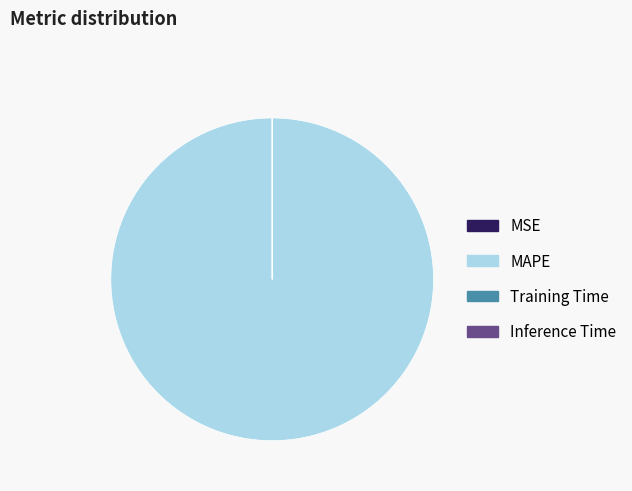

True or false: MAPE accounts for 100% of the total.

True